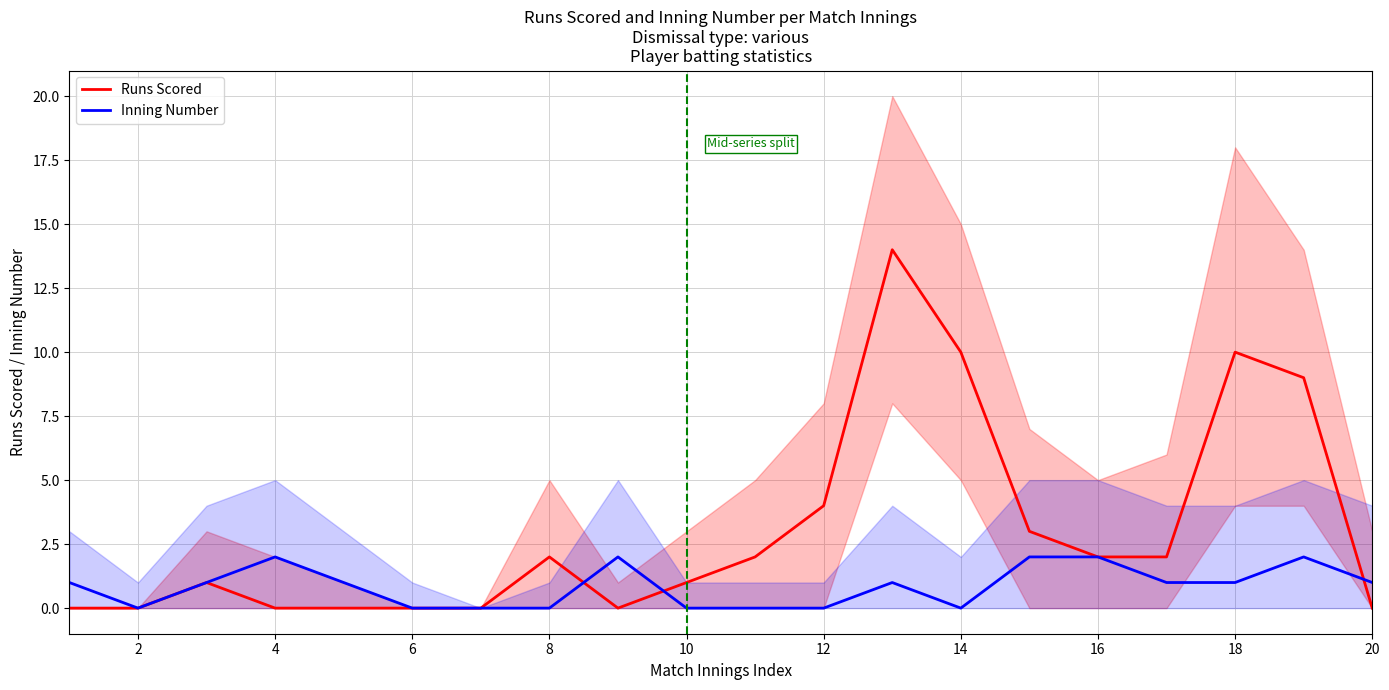

Is it true that Runs Scored equals 2 at 16?

True